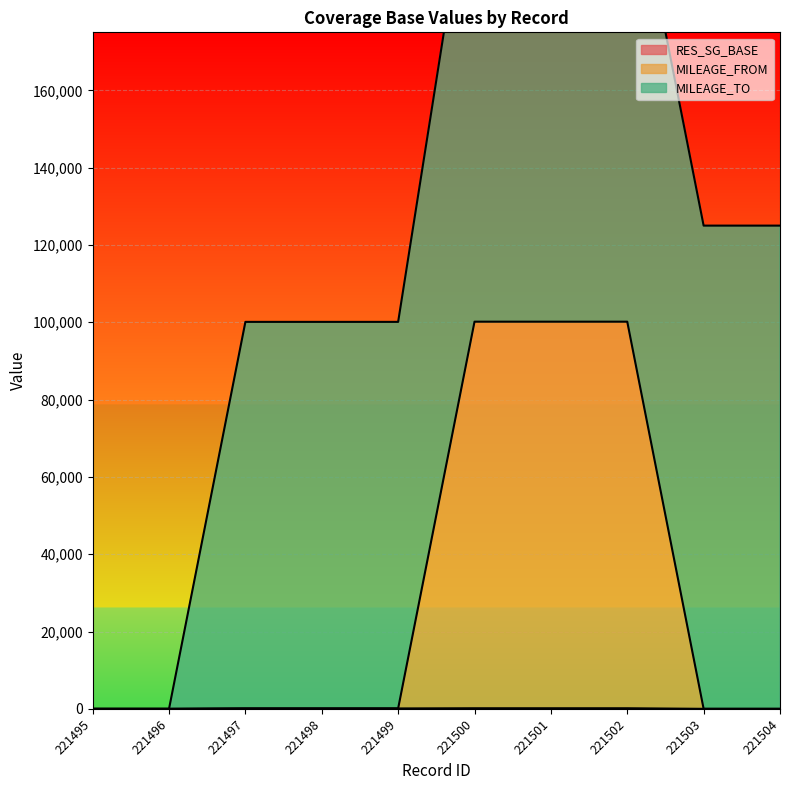

What is the difference between the maximum and minimum values in the MILEAGE_FROM series?

100151